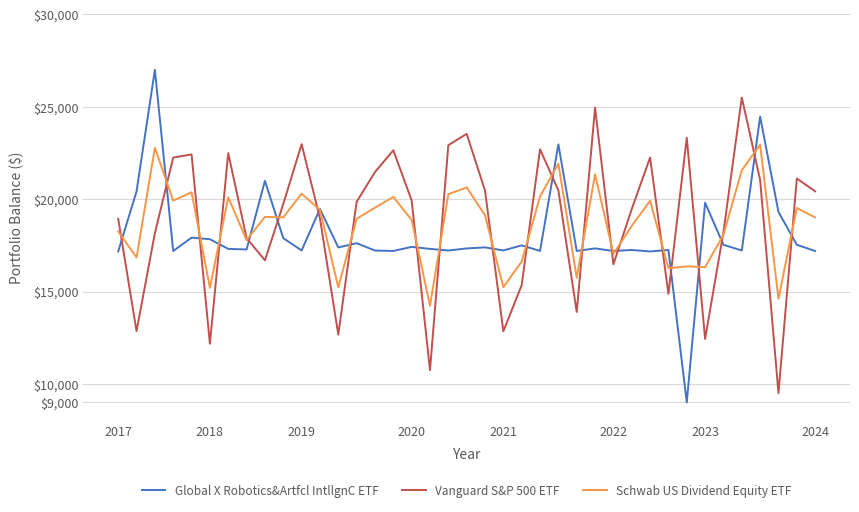

What is the minimum value shown in the chart?

9000.0